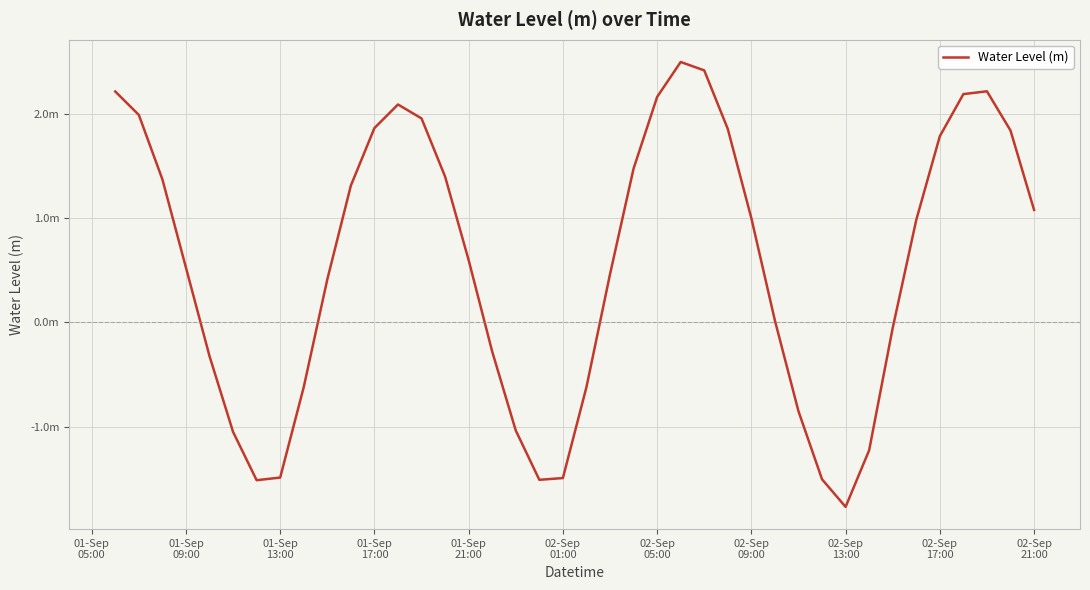

Reading left to right, transcribe all the data shown in this chart.

2.2	2.0	1.4	0.5	-0.3	-1.1	-1.5	-1.5	-0.6	0.4	1.3	1.9	2.1	2.0	1.4	0.6	-0.3	-1.0	-1.5	-1.5	-0.6	0.5	1.5	2.2	2.5	2.4	1.9	1.0	0.0	-0.9	-1.5	-1.8	-1.2	-0.1	1.0	1.8	2.2	2.2	1.8	1.1